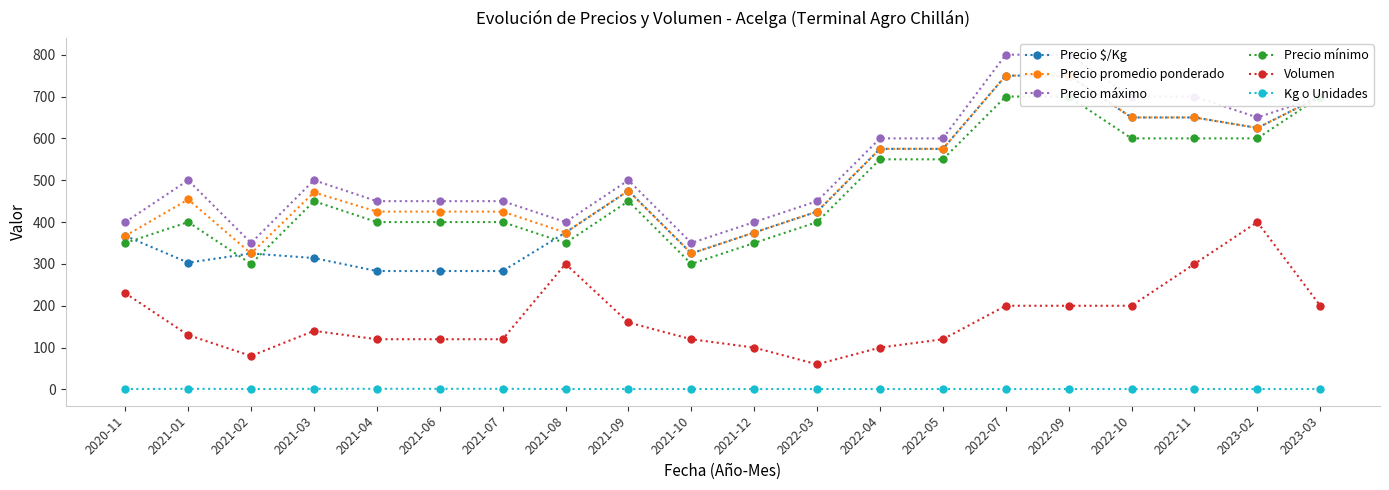

What is the total value across all series at 2020-11?

1715.0